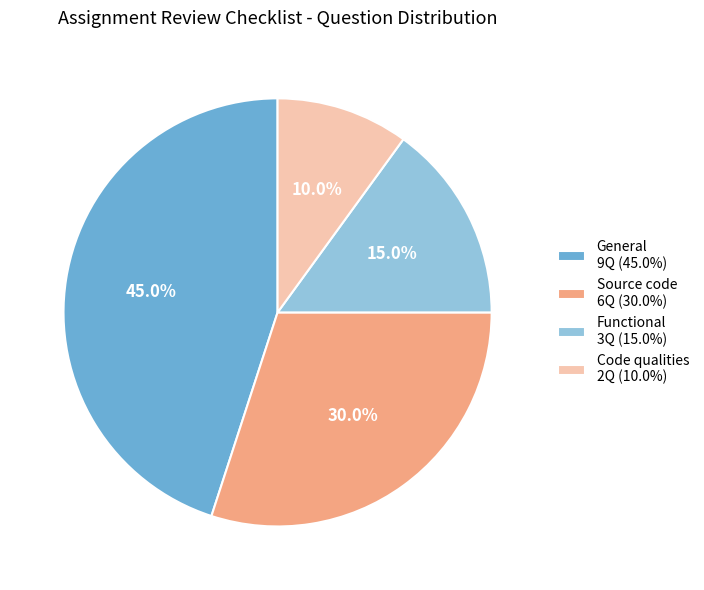

To the nearest percent, what is the difference between the Source code and Functional slice percentages?

15%